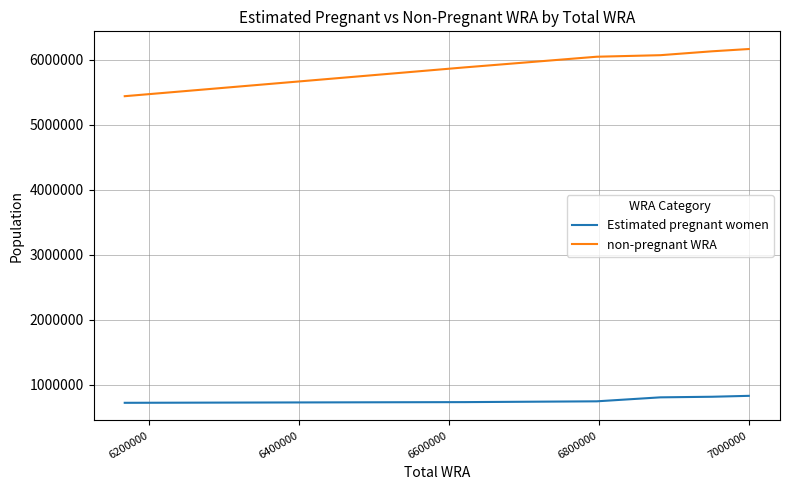

How many lines are shown in the chart?

2